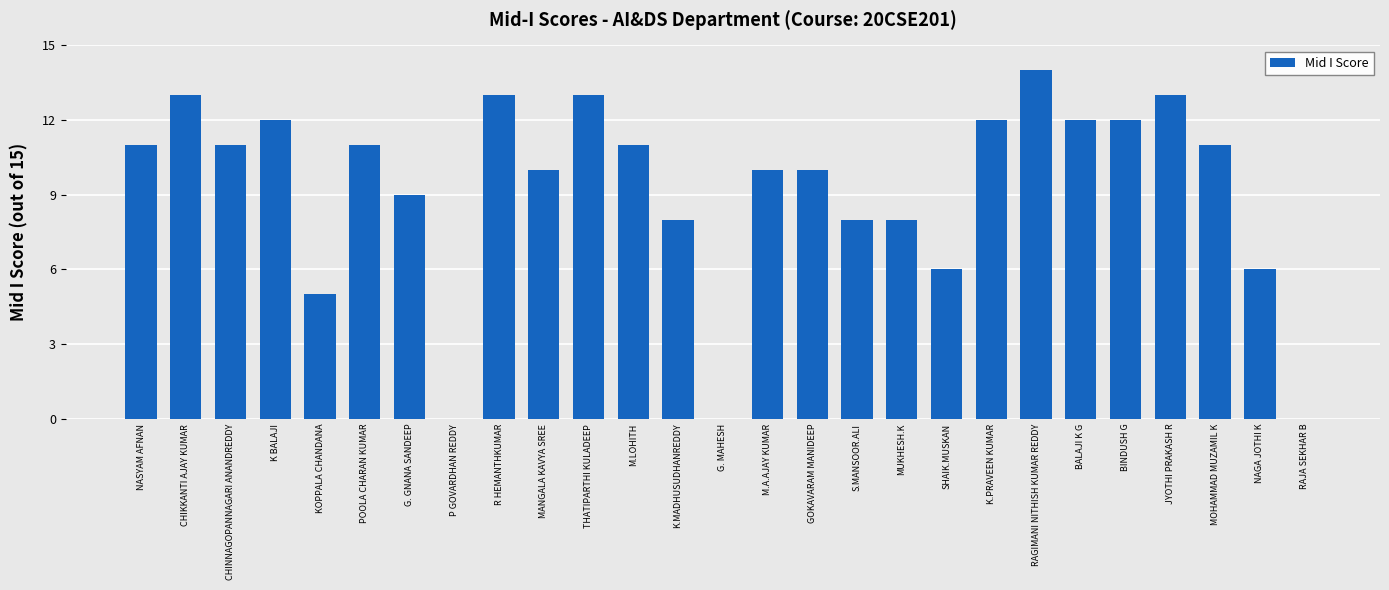

What is the sum of all values?

249